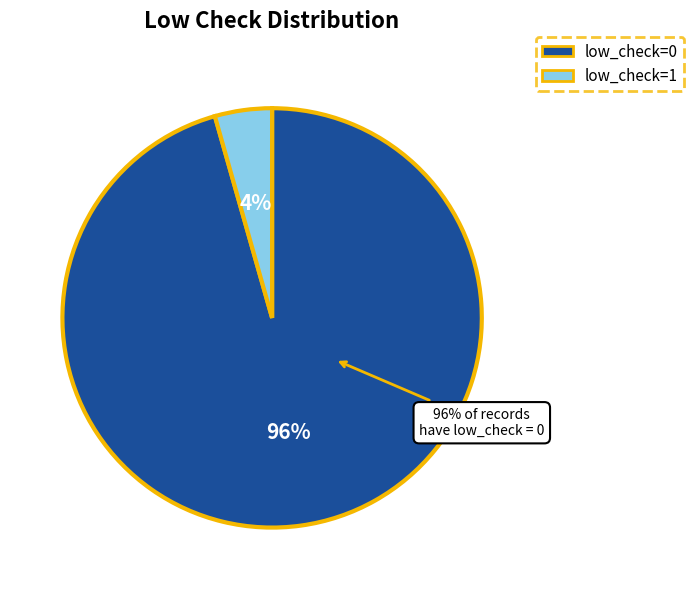

To the nearest percent, what percentage of the pie is low_check=0?

96%